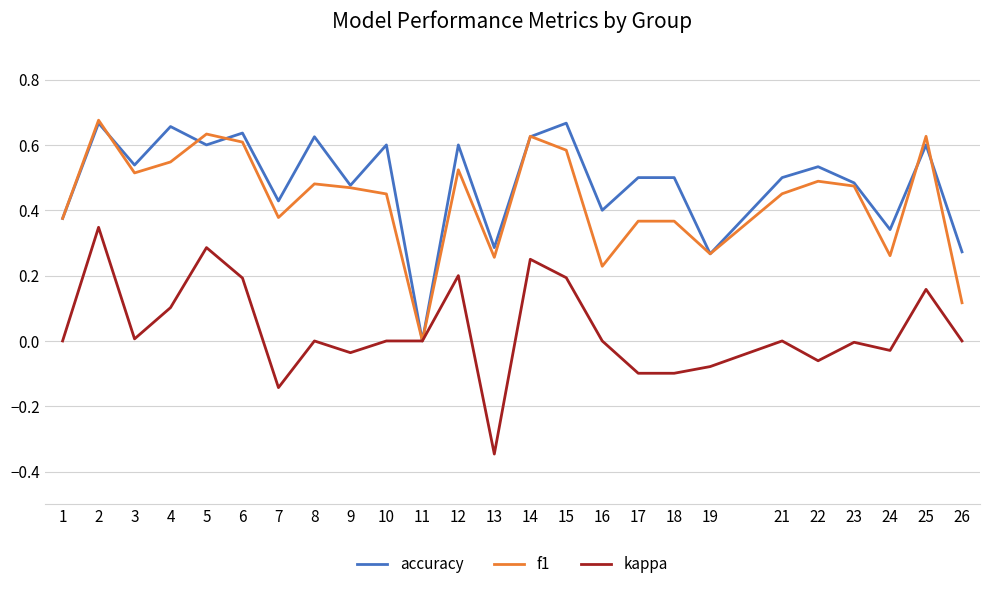

True or false: f1 has a value of 0.6 at 5.

True